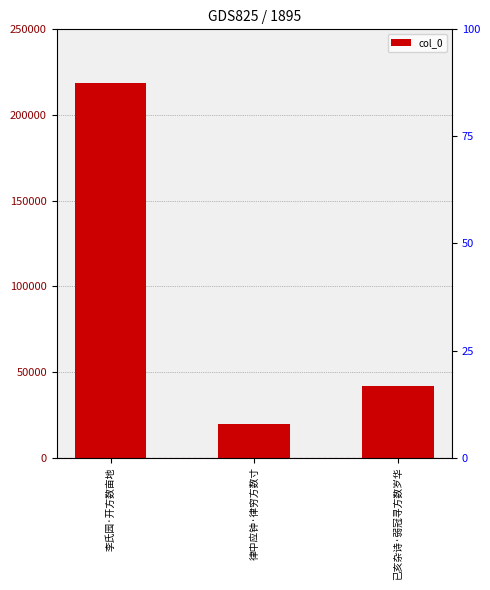

Where is the data nearest to the value 119338?

已亥杂诗·弱冠寻方数岁华